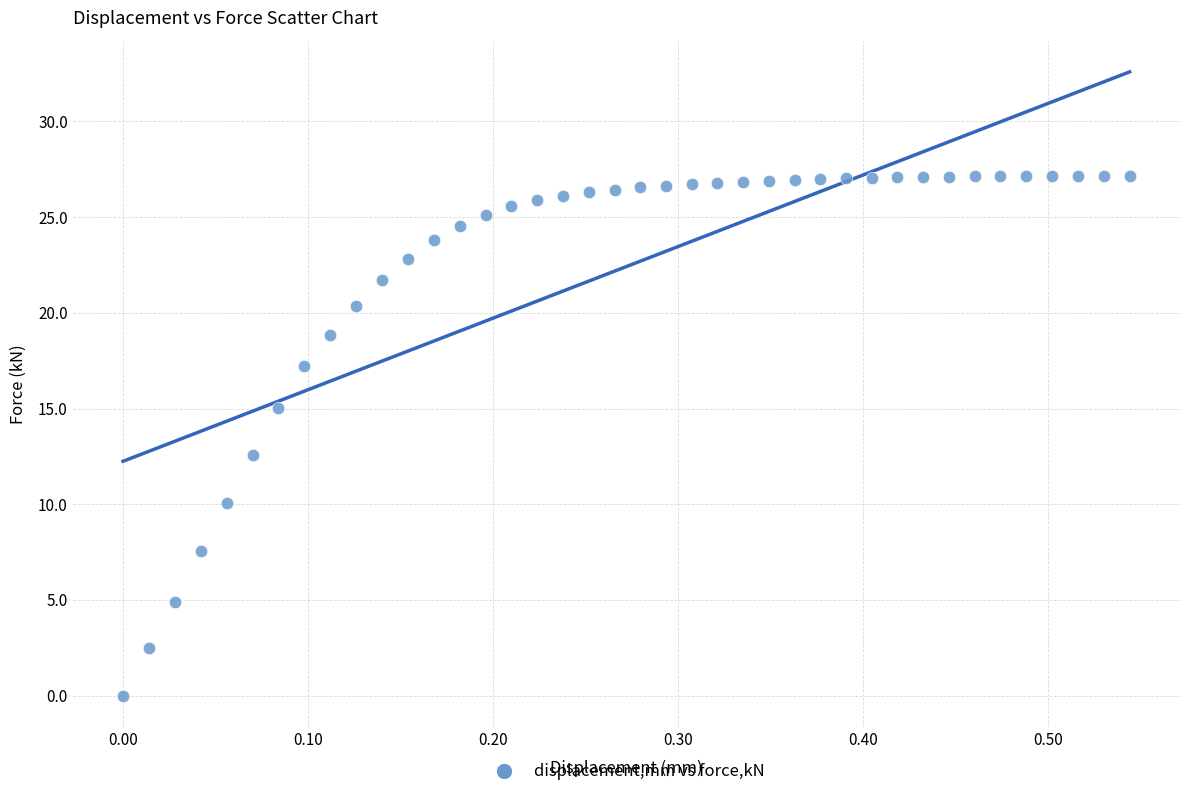

What Y value in the scatter plot is closest to 13?

12.6